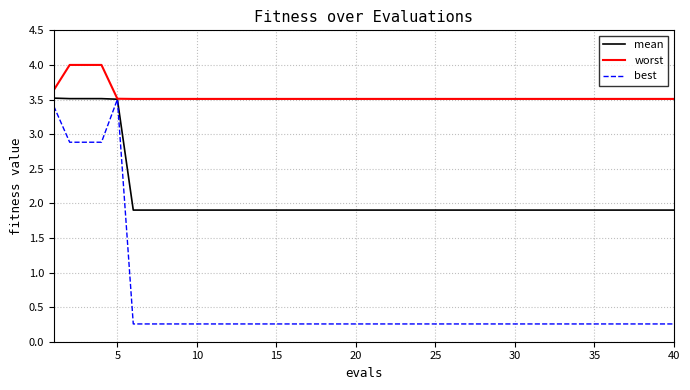

List the series in order of their overall mean, highest first.

worst, mean, best